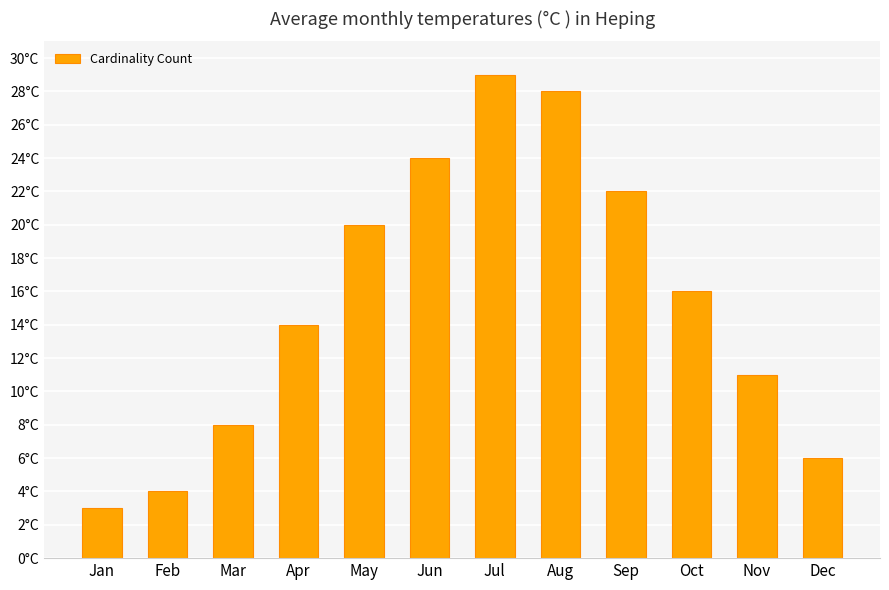

Does the chart contain any negative values?

No